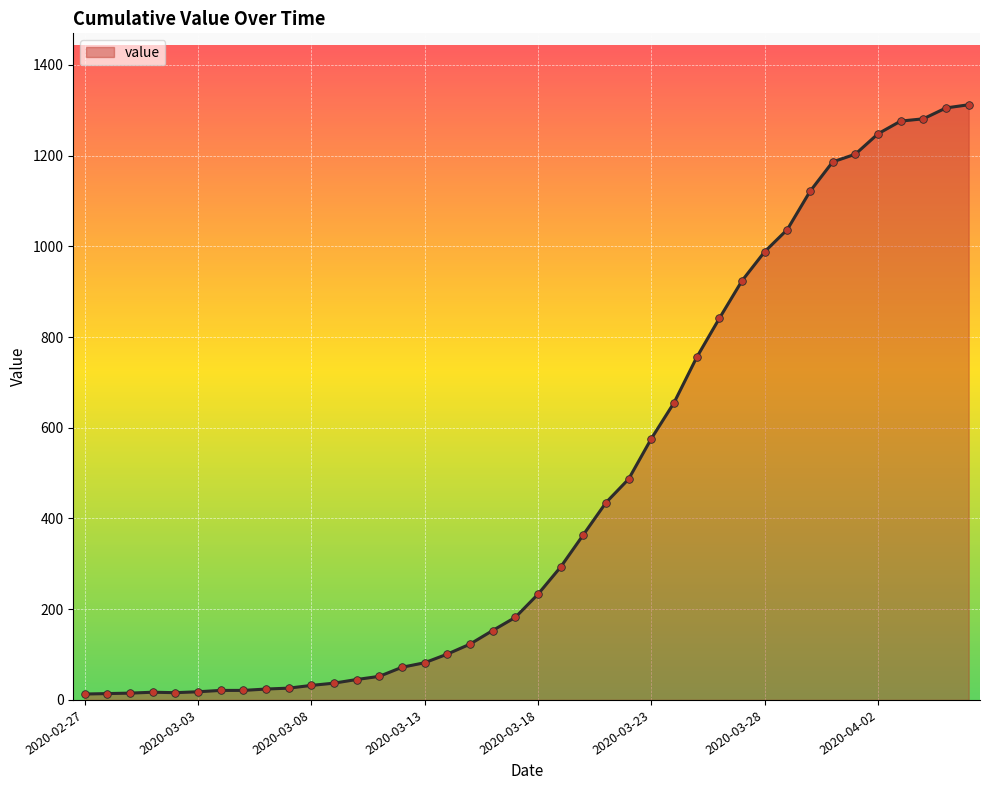

What is the difference between the maximum and minimum values?

1299